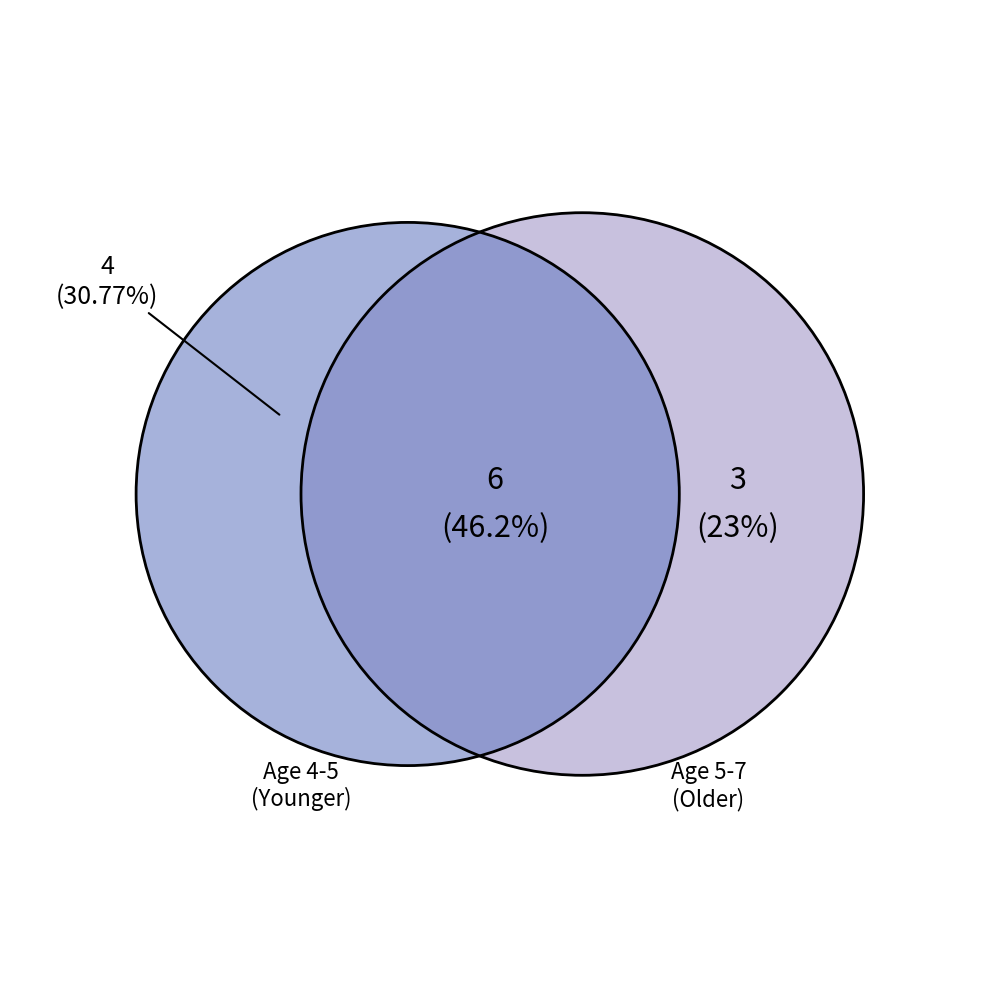

Do Age 7 and Age 4 together represent more than half of the pie?

No